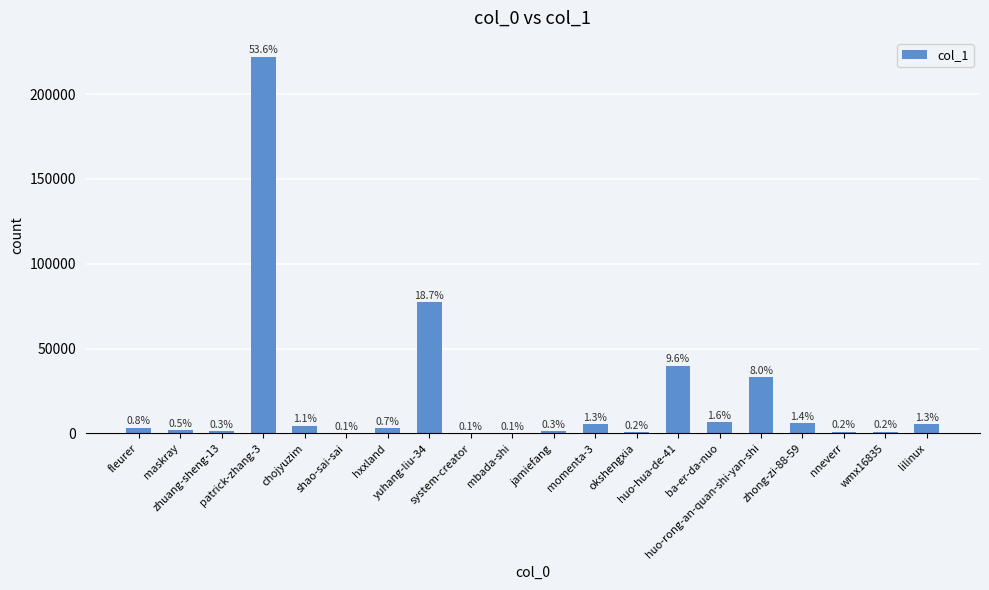

Does the chart contain stacked bars?

No